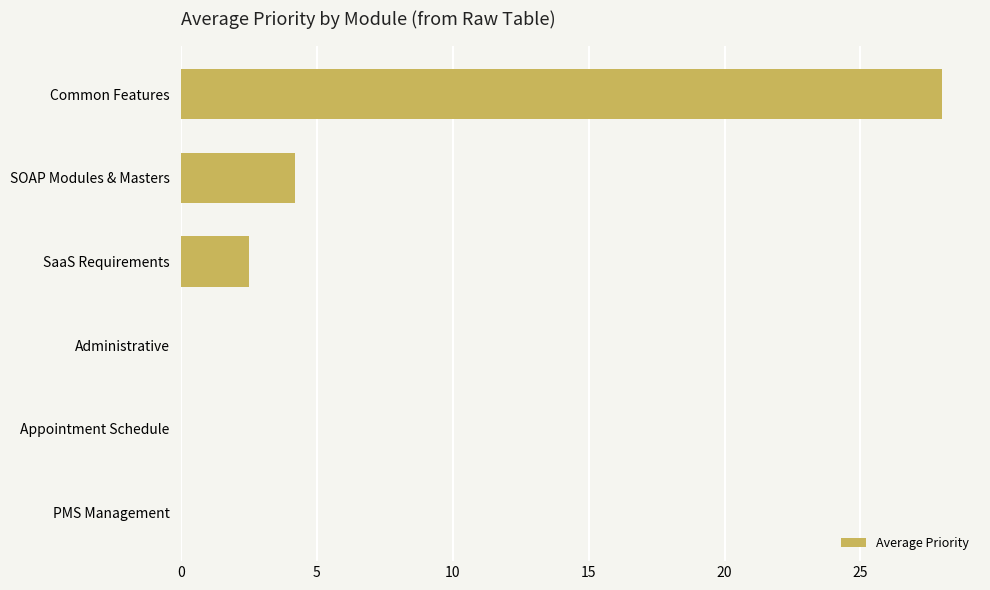

What is the sum of the values at Appointment Schedule and Common Features?

28.0